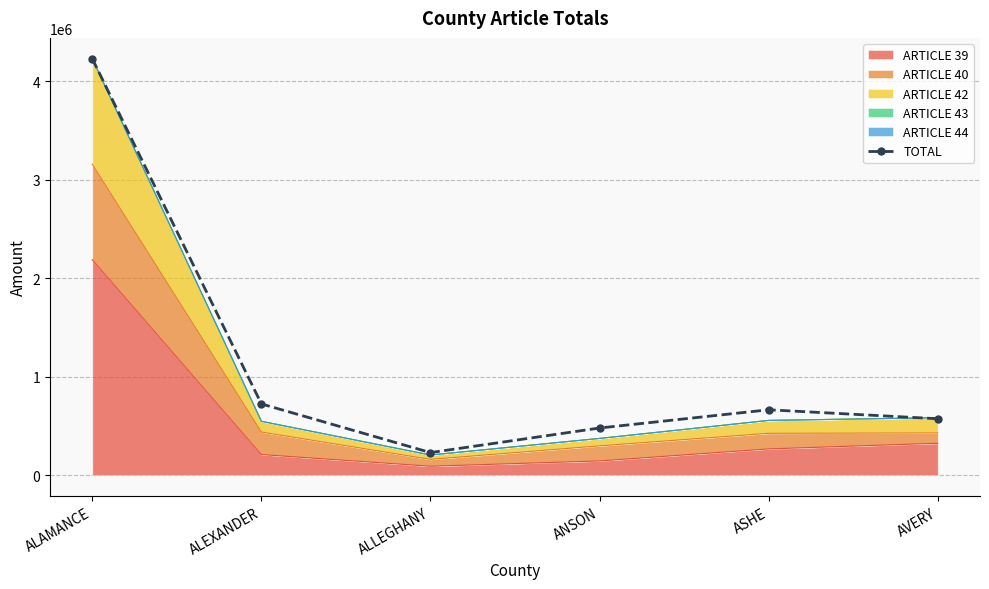

What is the approximate value at ALEXANDER?

723910.0